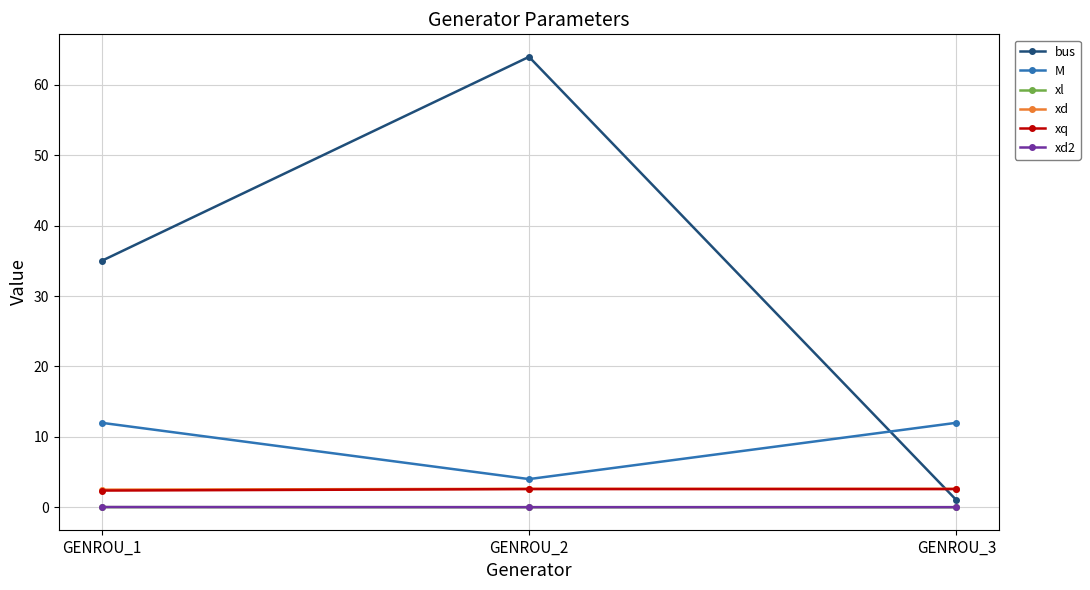

What is the total value across all series at GENROU_2?

73.2